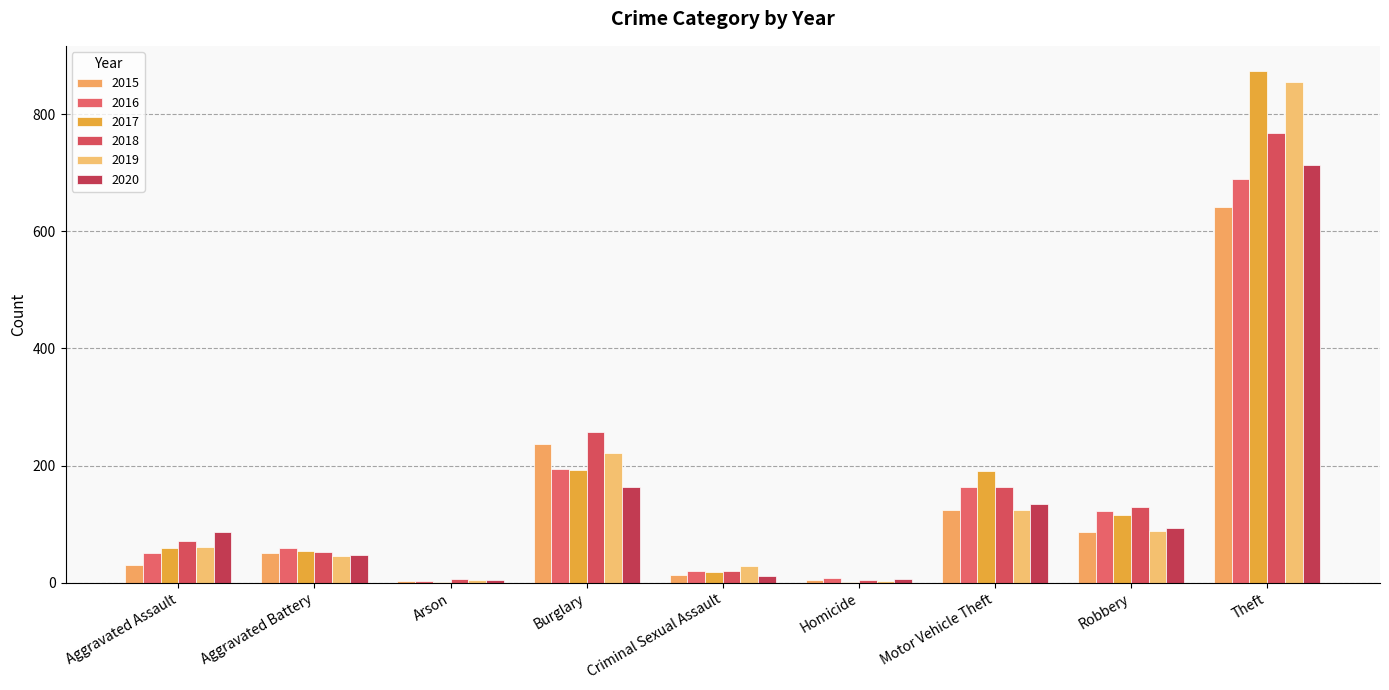

What is the value of the 2016 bar at the 8th from the left?

123